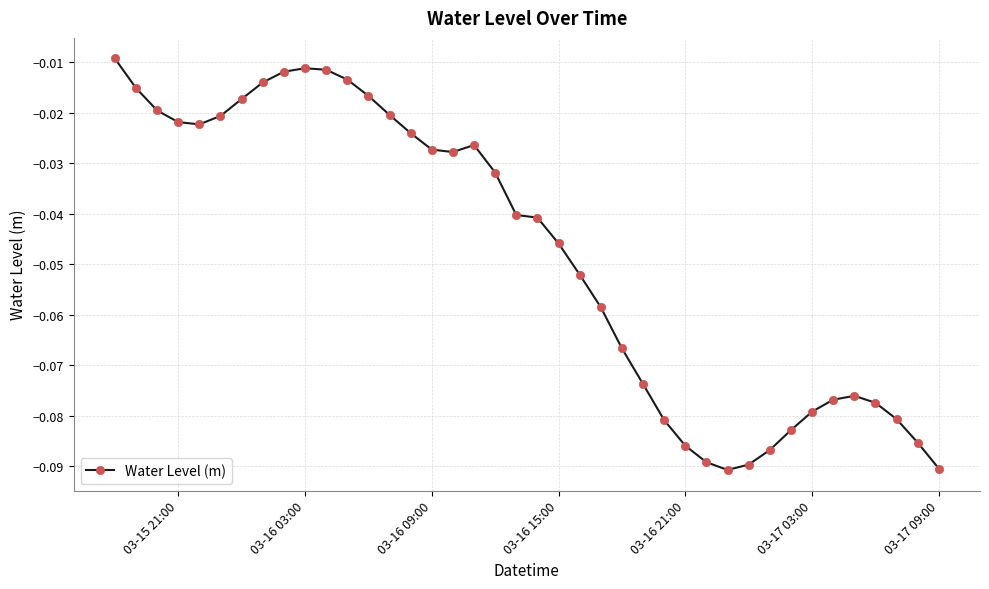

What is the sum of all values?

-1.9